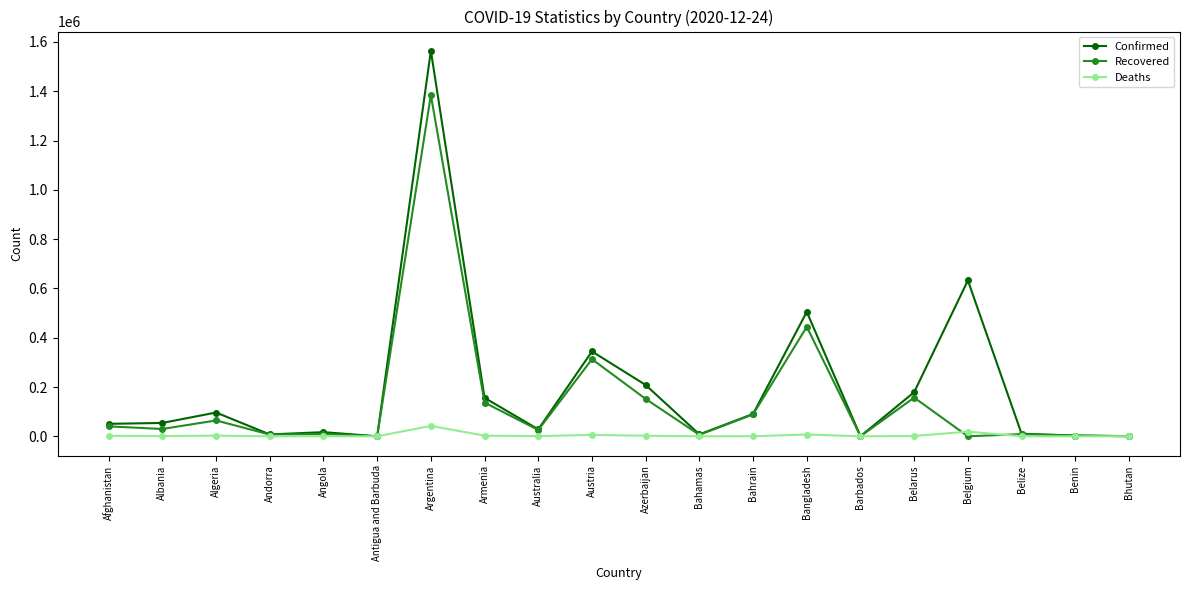

Where is Confirmed nearest to the value 782009?

Belgium